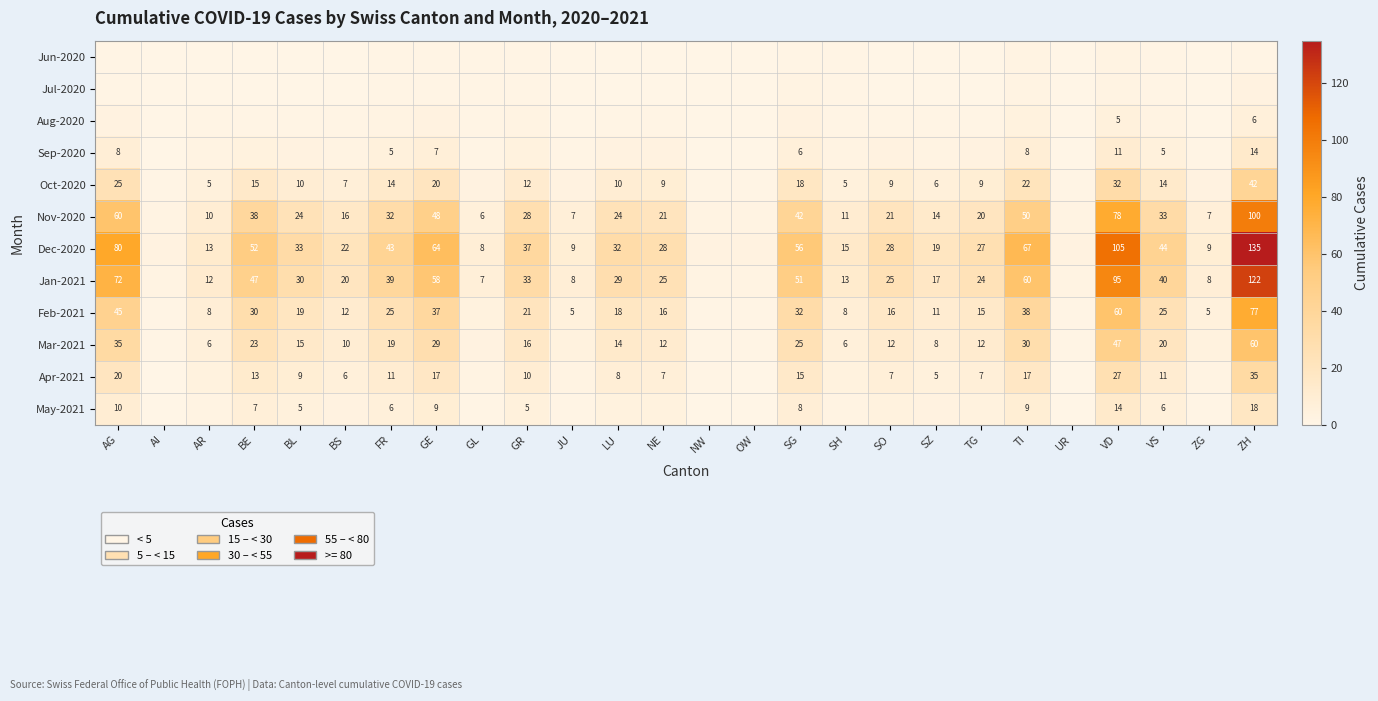

What is the difference between the Dec-2020 values at SZ and SO?

9